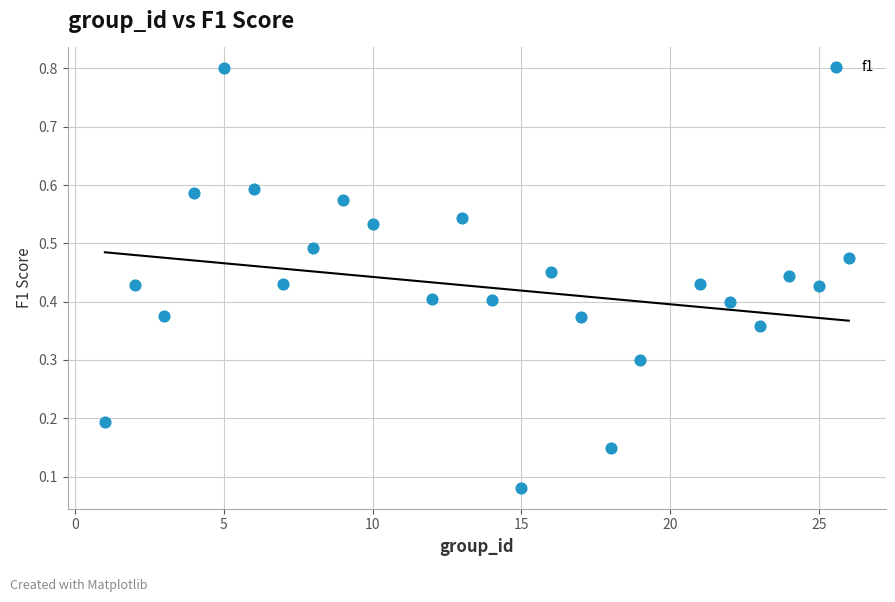

What is the range of Y values (max minus min)?

0.7